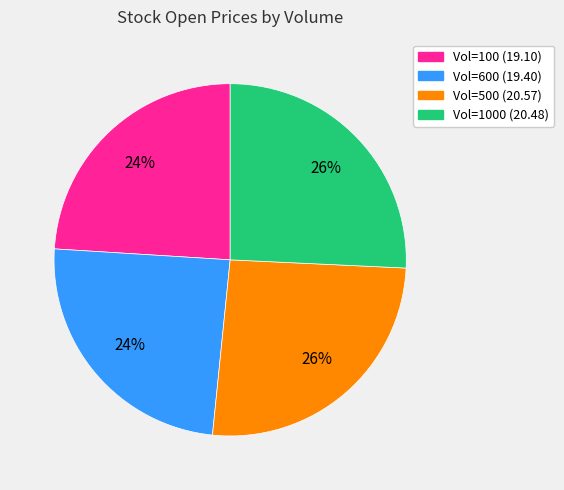

Is there any slice that represents more than half of the pie?

No